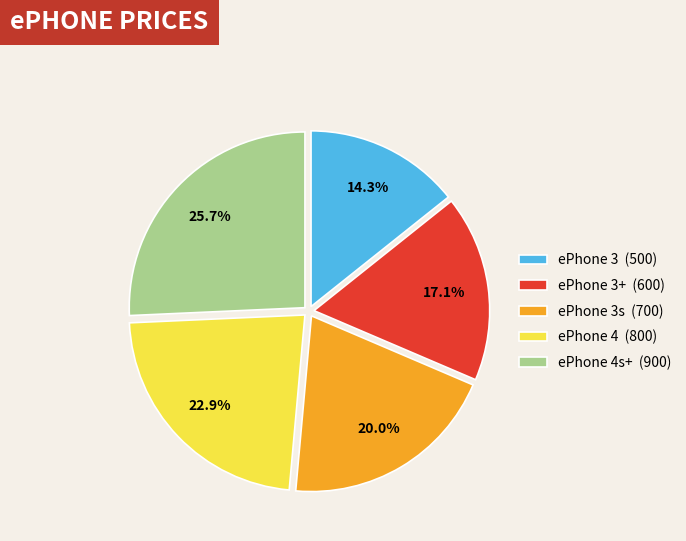

Combined, do ePhone 4s+ (900) and ePhone 3s (700) account for over 50%?

No